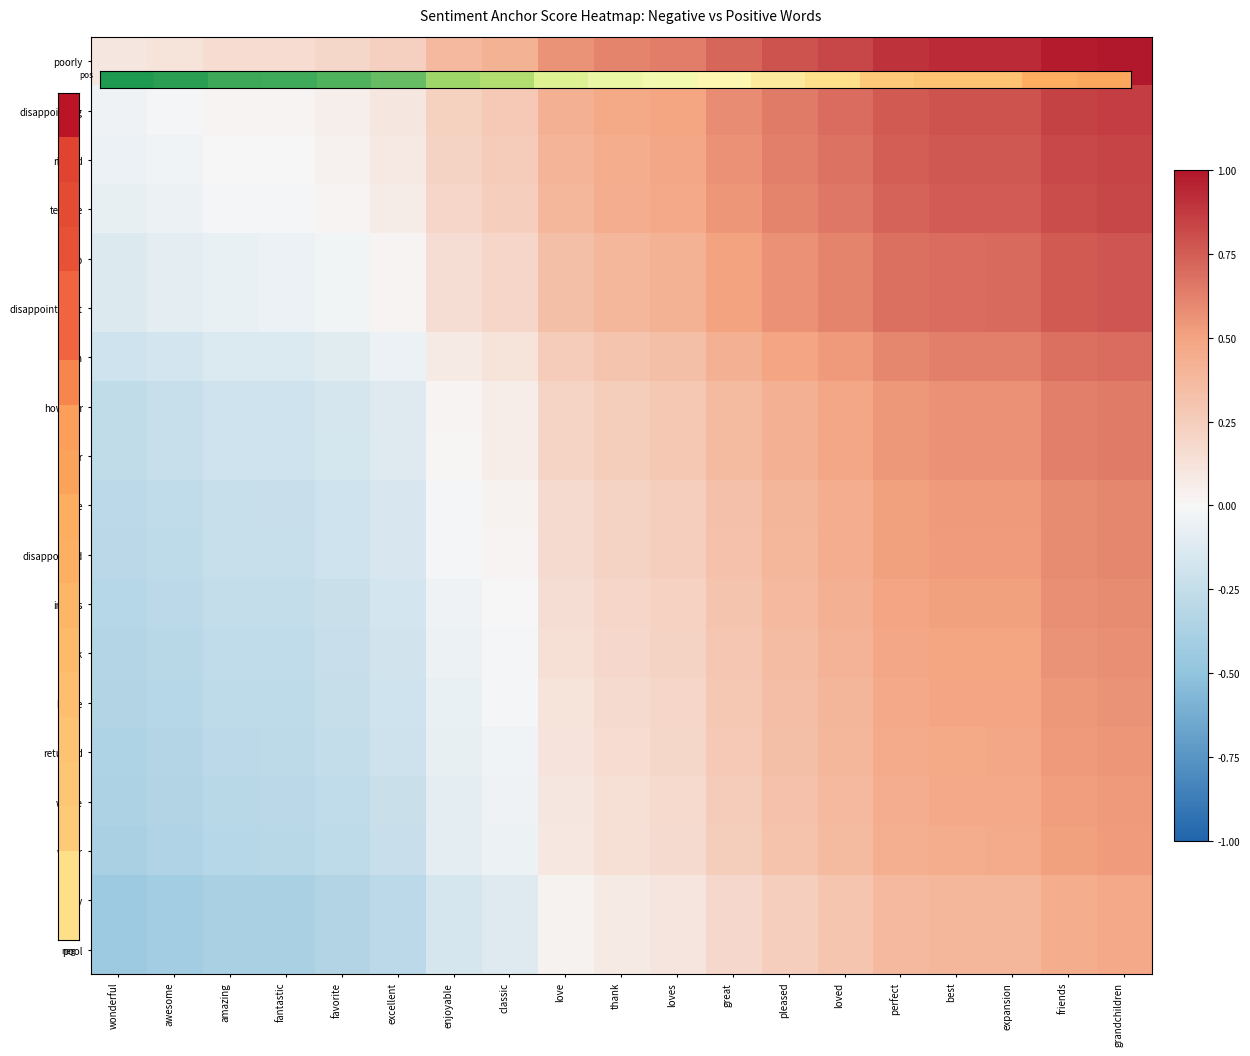

What is the total value across all series at great?

7.0